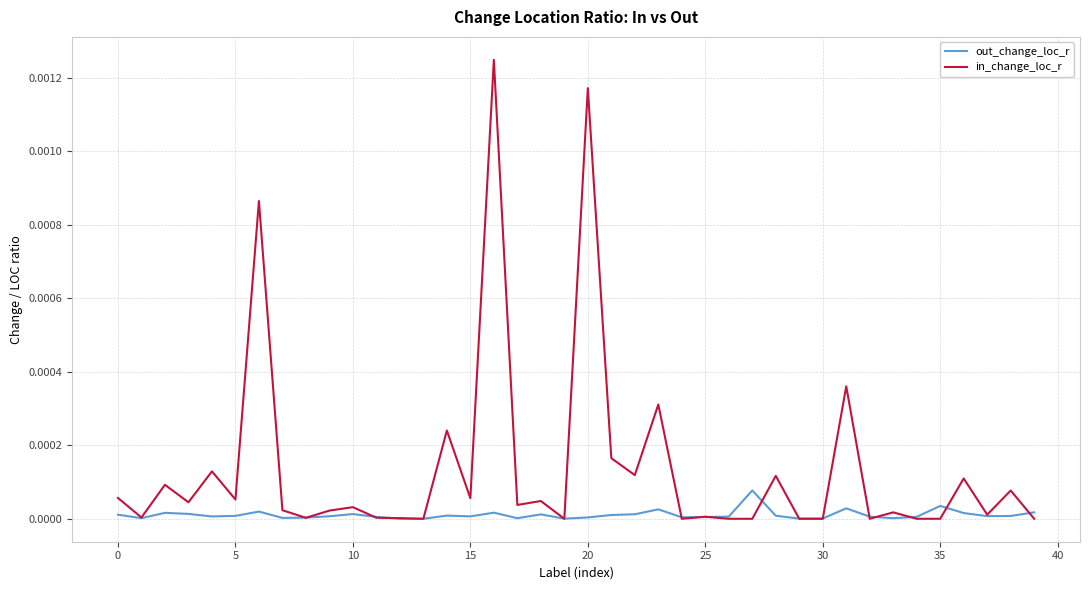

Which series has the largest range (max minus min)?

in_change_loc_r